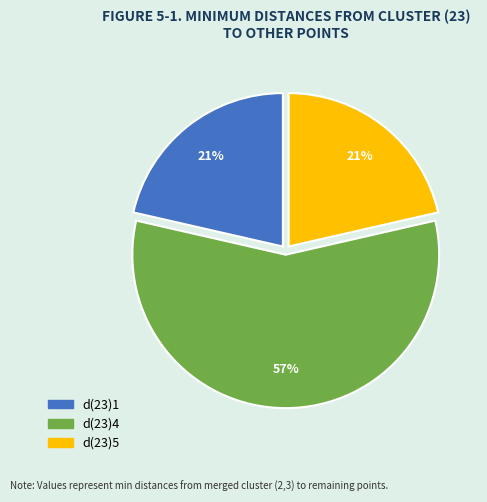

Count the number of slices in the pie.

3